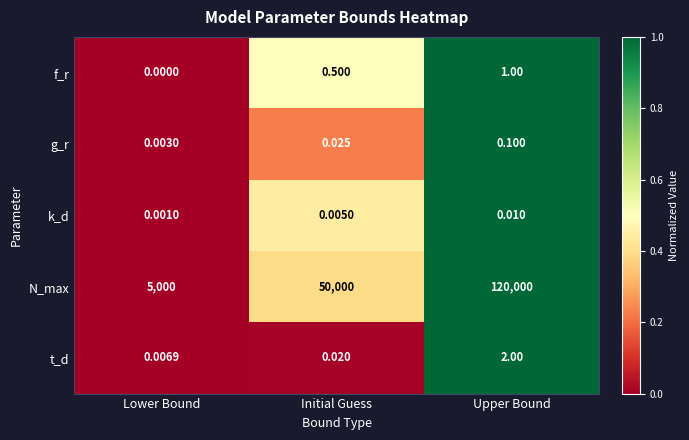

At which label does t_d reach its peak?

Upper Bound